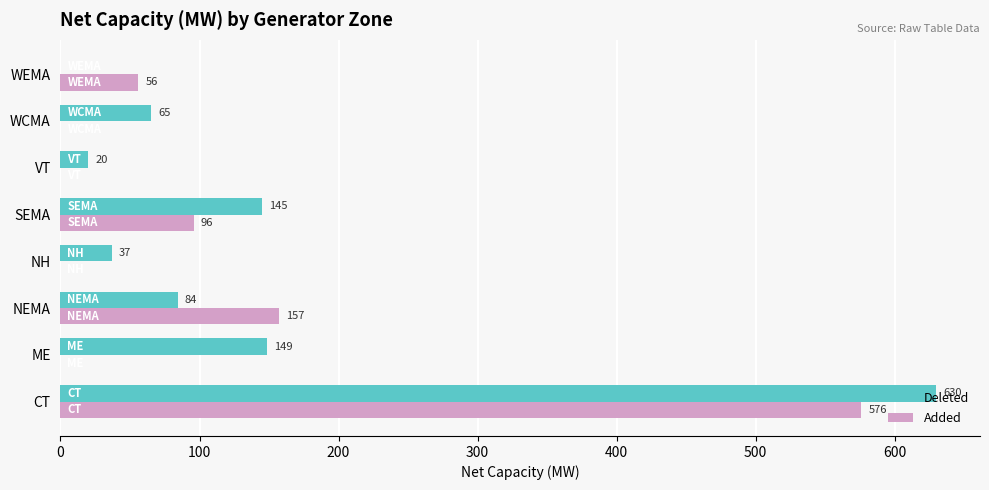

The value of Added at NH is 0.0. True or false?

True